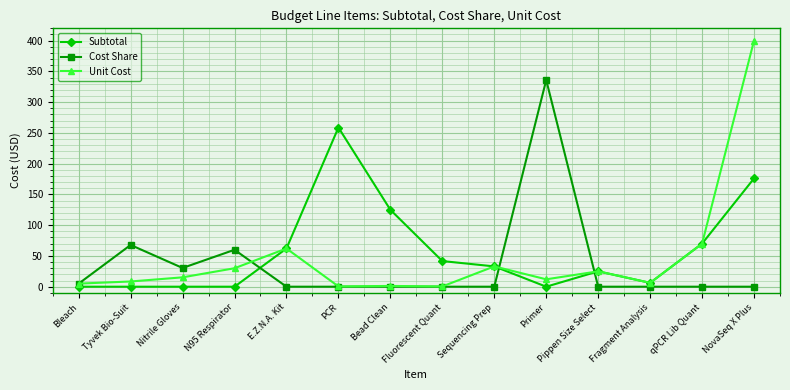

What is the label of the 14th point from the left?

NovaSeq X Plus